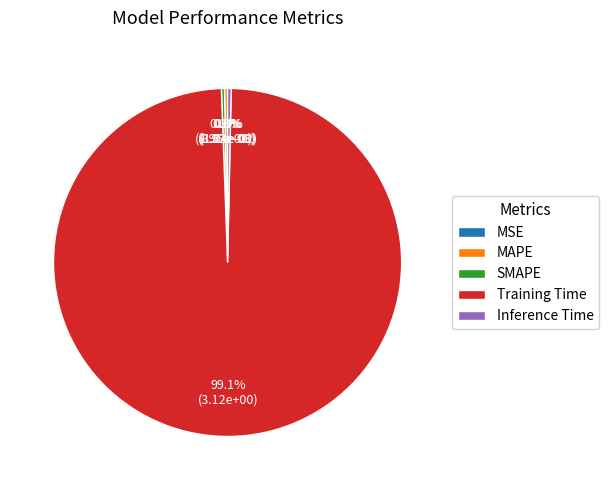

What percentage do Inference Time and MSE together represent?

0.3%